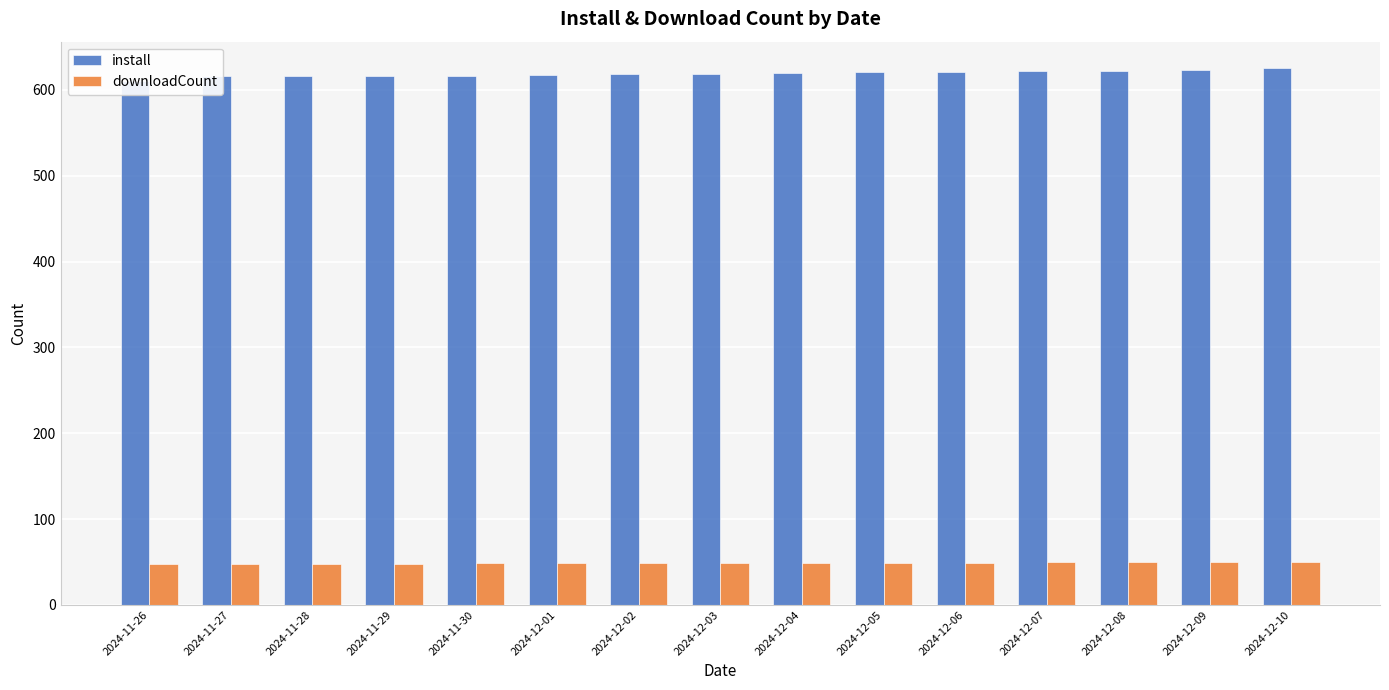

How many values in the install series exceed 619?

7